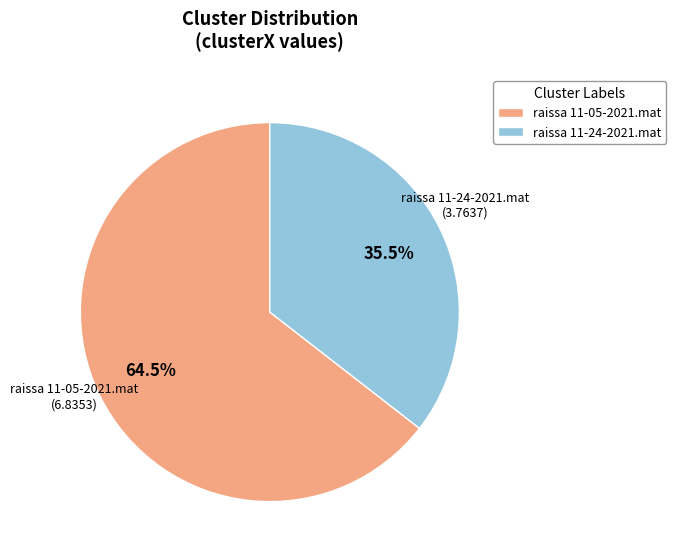

Combined, what portion of the pie is raissa 11-05-2021.mat and raissa 11-24-2021.mat?

100.0%